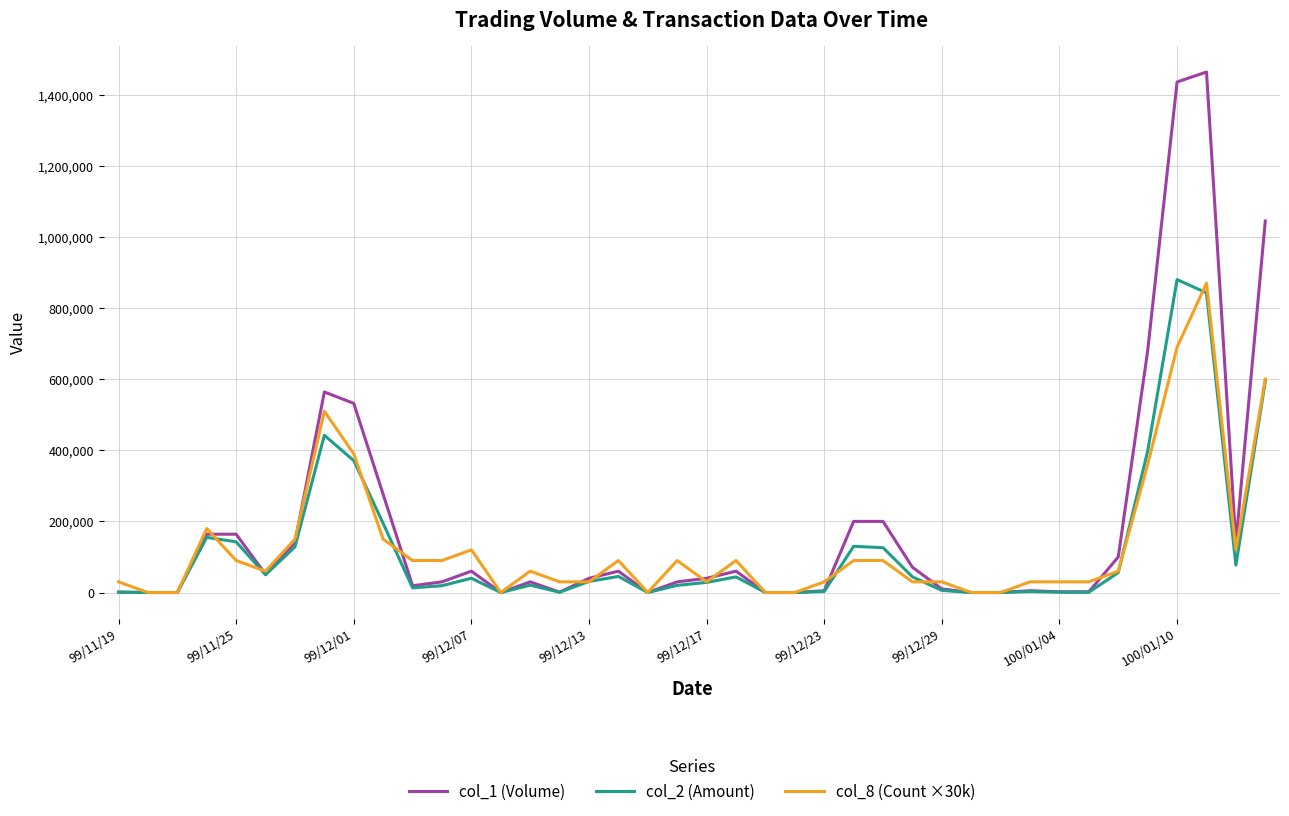

Which series has the largest range (max minus min)?

col_1 (Volume)